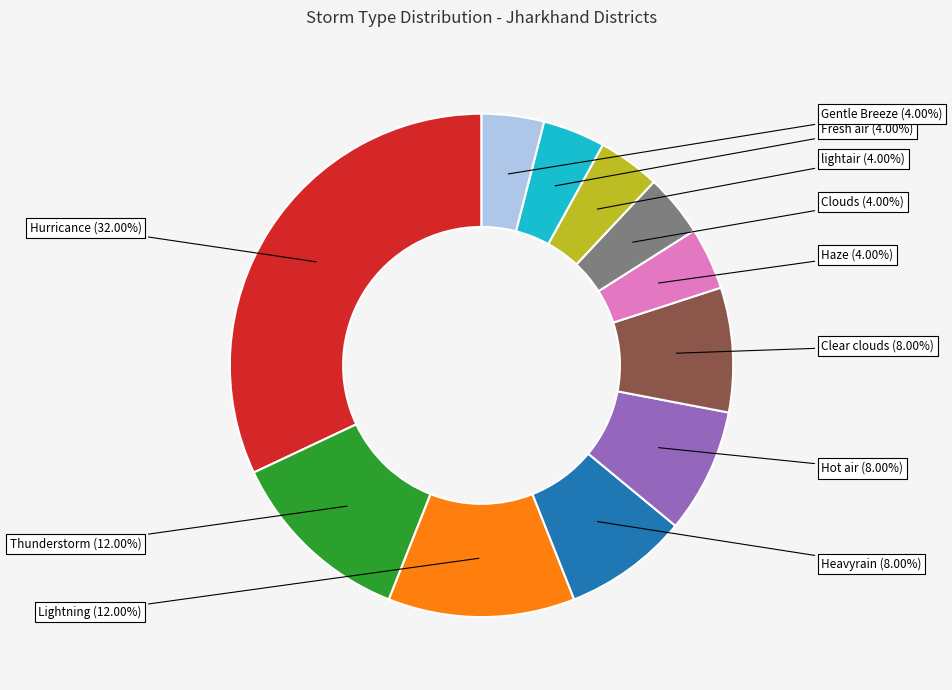

How many segments does this pie chart have?

11